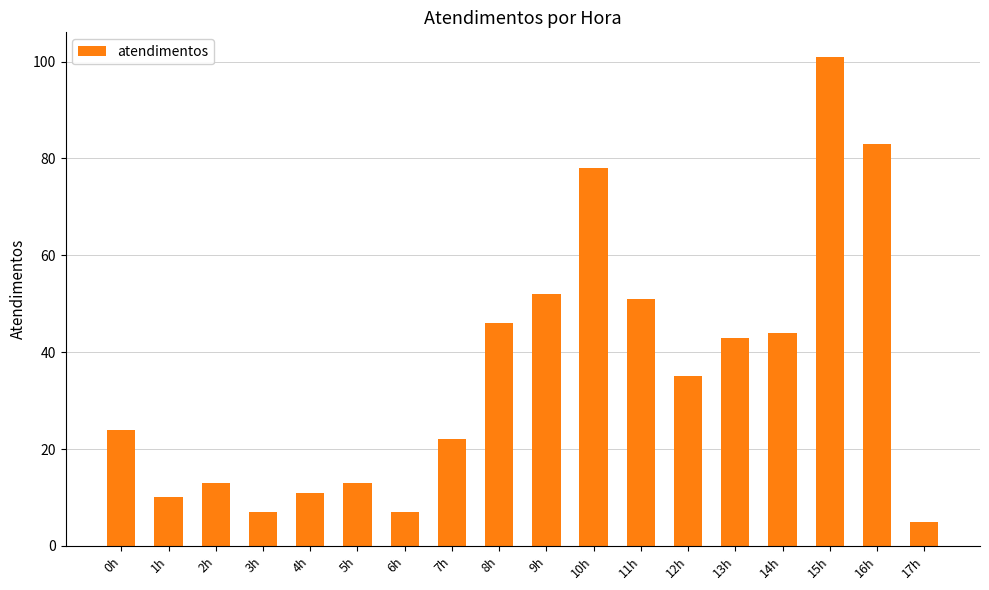

Which label corresponds to the largest value in the chart?

15h